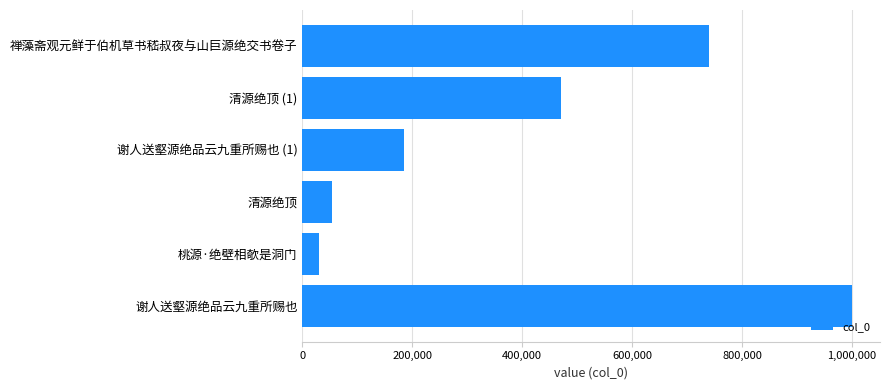

Where is the data nearest to the value 515779?

清源绝顶 (1)